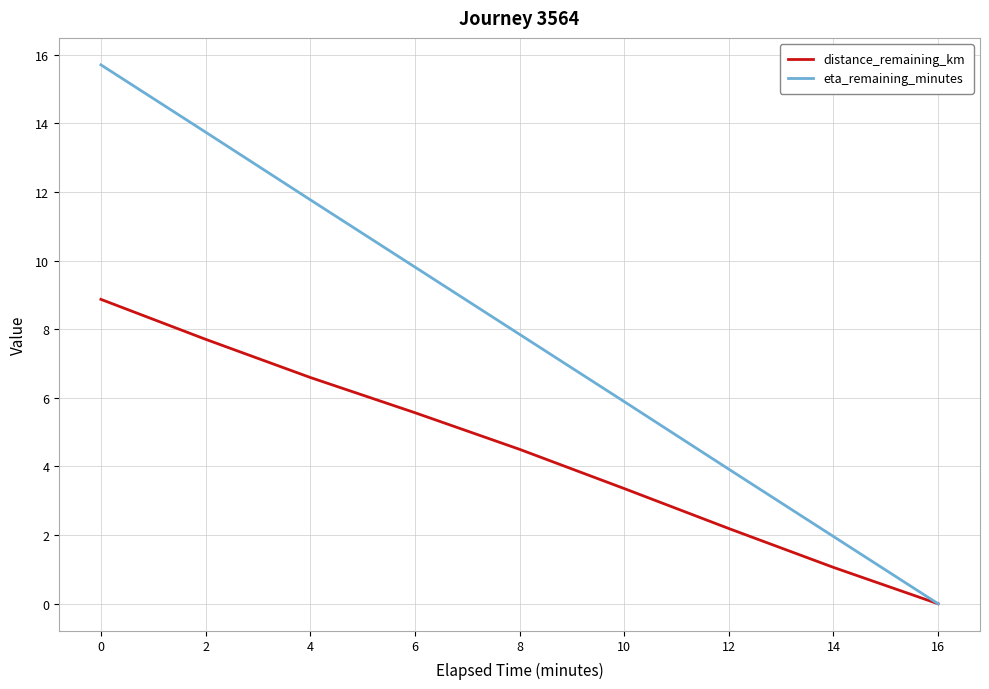

How many lines are shown in the chart?

2